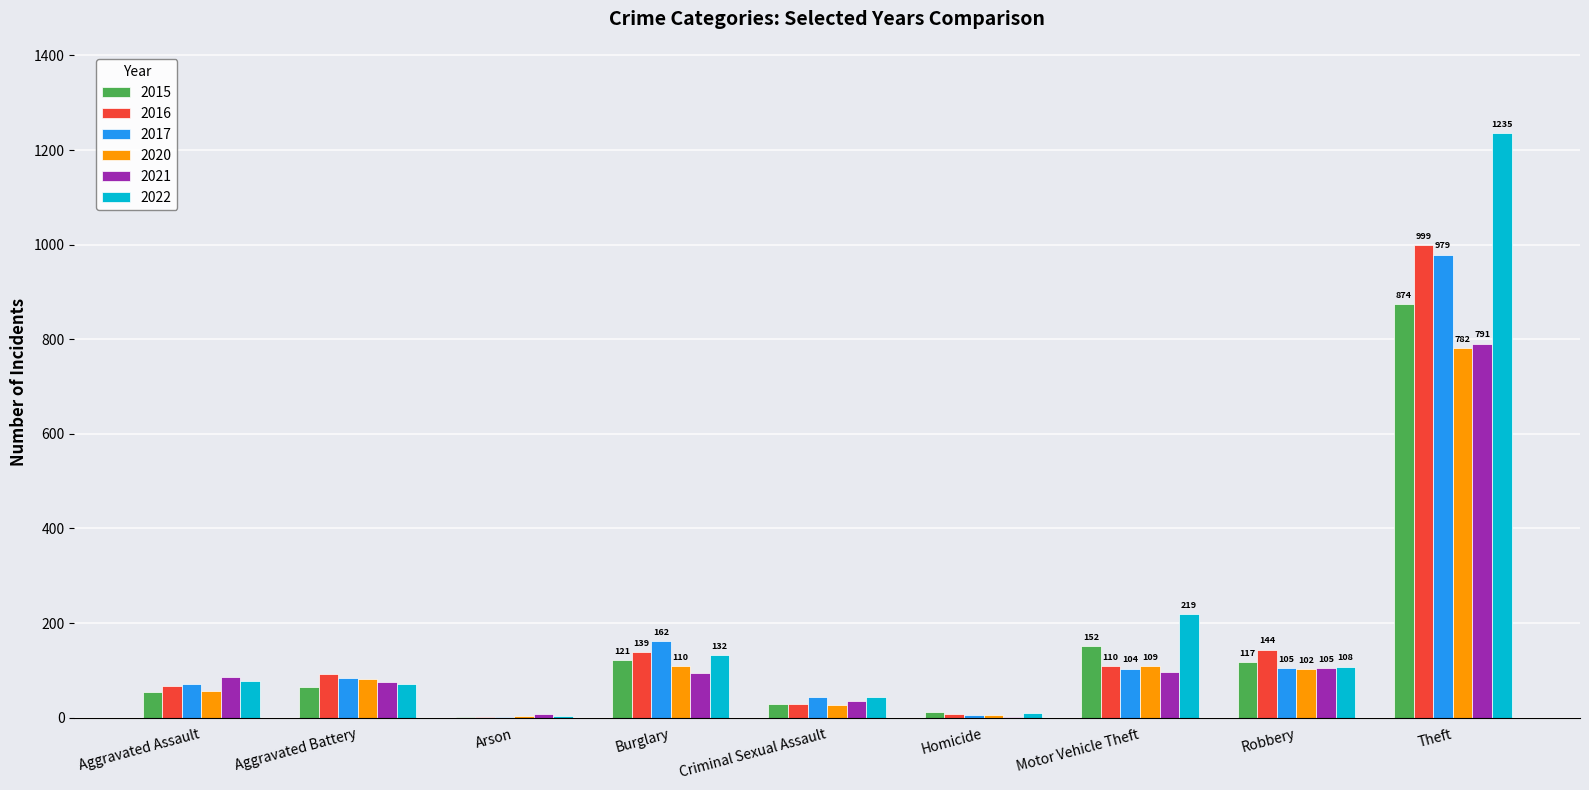

What is the sum of all 2021 values?

1294